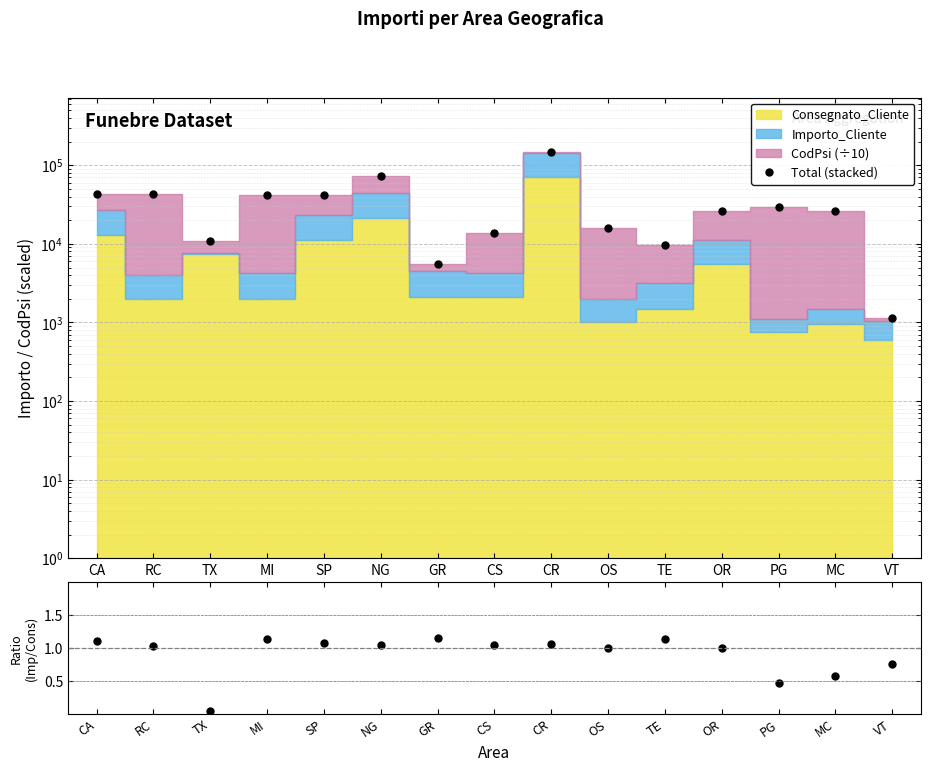

Reading left to right, what are all the values shown in this chart?

Total (stacked): CA=42719.1	RC=42522.0	TX=10767.6	MI=42001.6	SP=41937.7	NG=73271.3	GR=5517.0	CS=13663.6	CR=145453.5	OS=15913.7	TE=9731.2	OR=26130.2	PG=29298.4	MC=25983.2	VT=1139.0
Importo_Cliente /
Consegnato_Cliente: CA=1.1	RC=1.0	TX=0.0	MI=1.1	SP=1.1	NG=1.0	GR=1.1	CS=1.0	CR=1.1	OS=1.0	TE=1.1	OR=1.0	PG=0.5	MC=0.6	VT=0.8